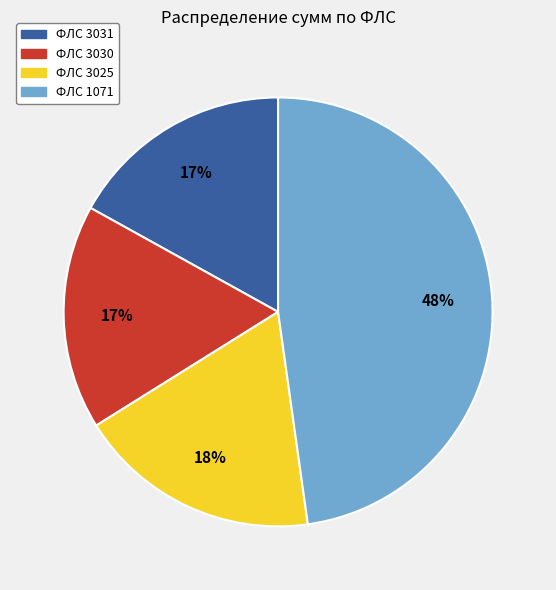

To the nearest percent, what is the average slice percentage?

25%